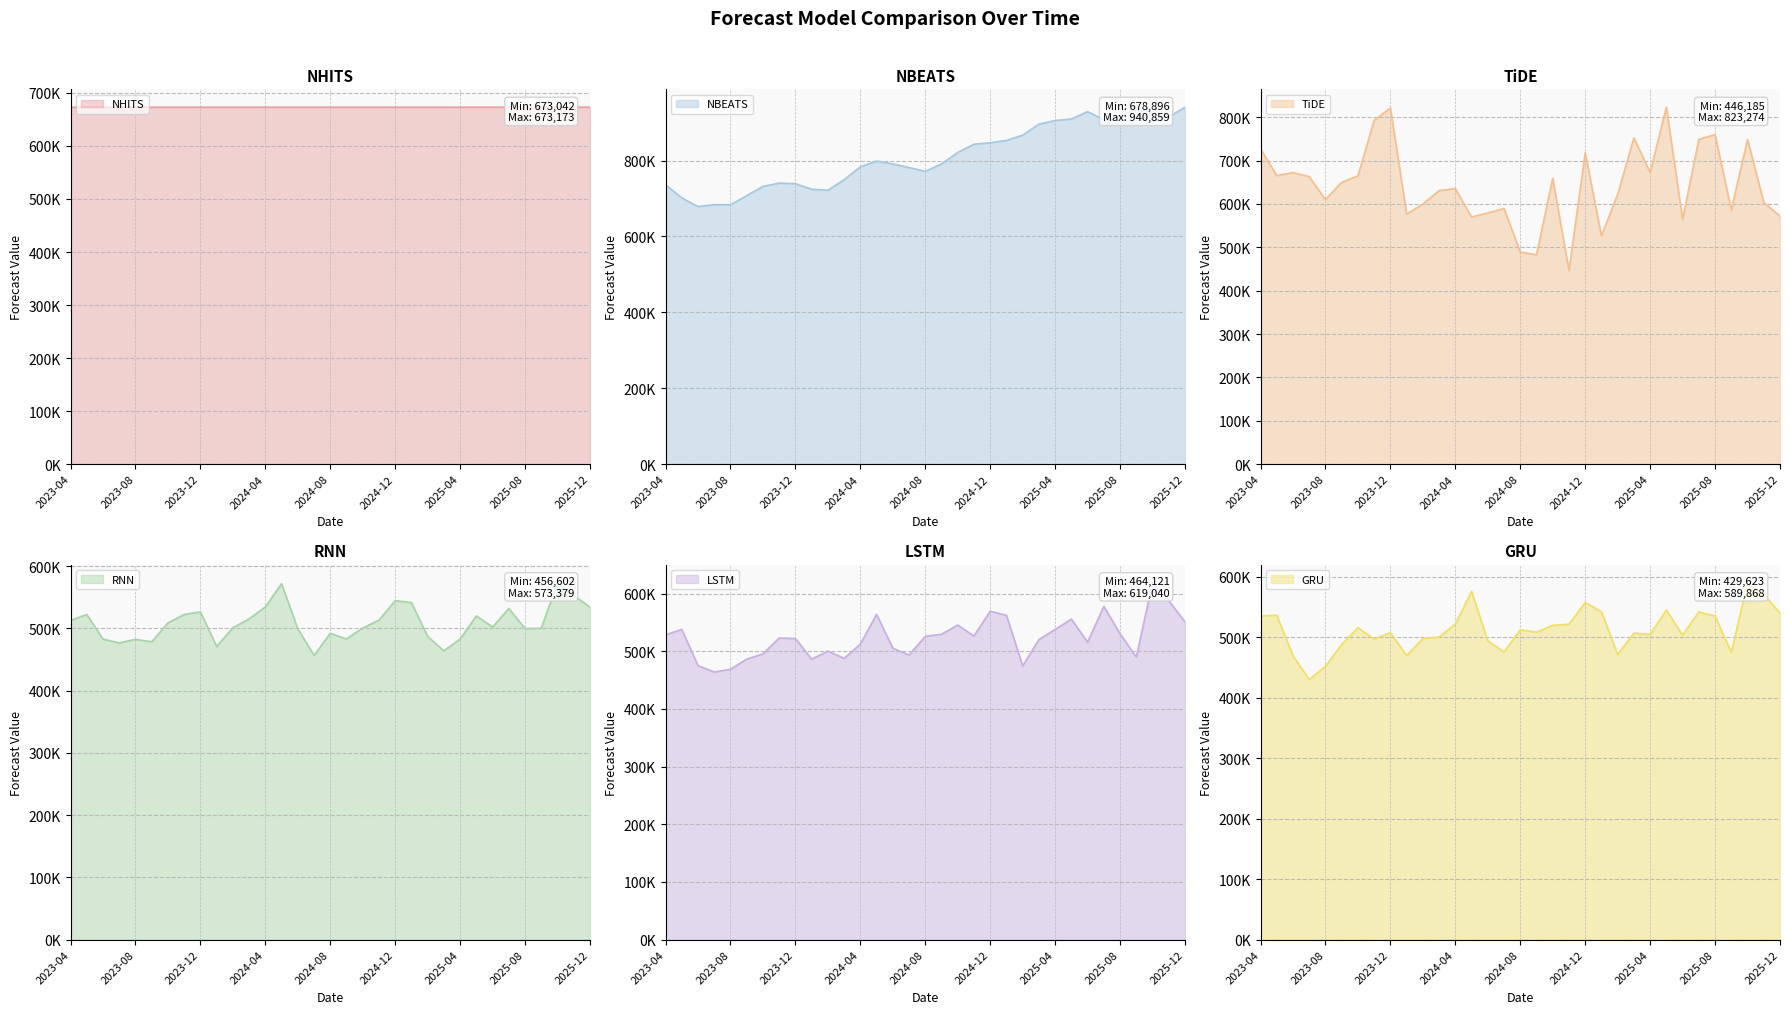

Is the value of NHITS at 2024-02 greater than the value of LSTM at 2023-11?

Yes